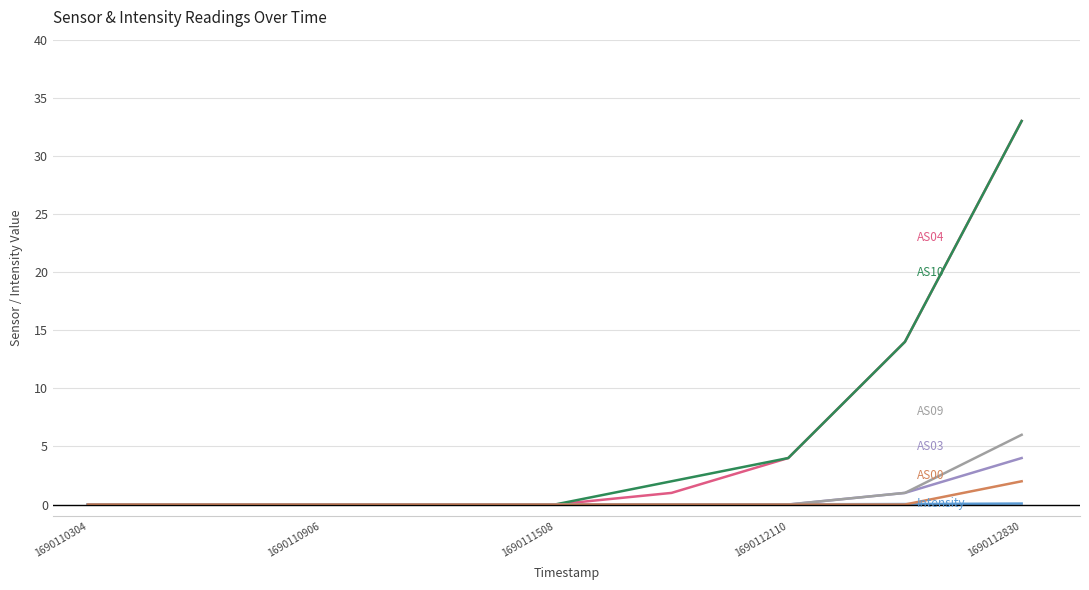

What is the maximum value shown in the chart?

33.0